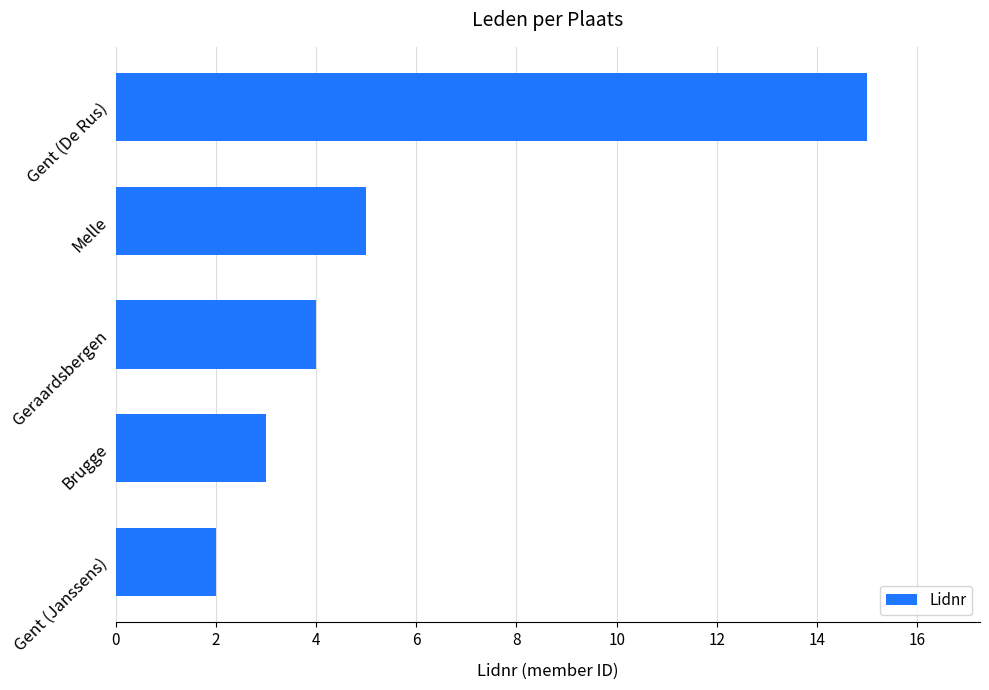

What is the sum of the values at Geraardsbergen and Brugge?

7